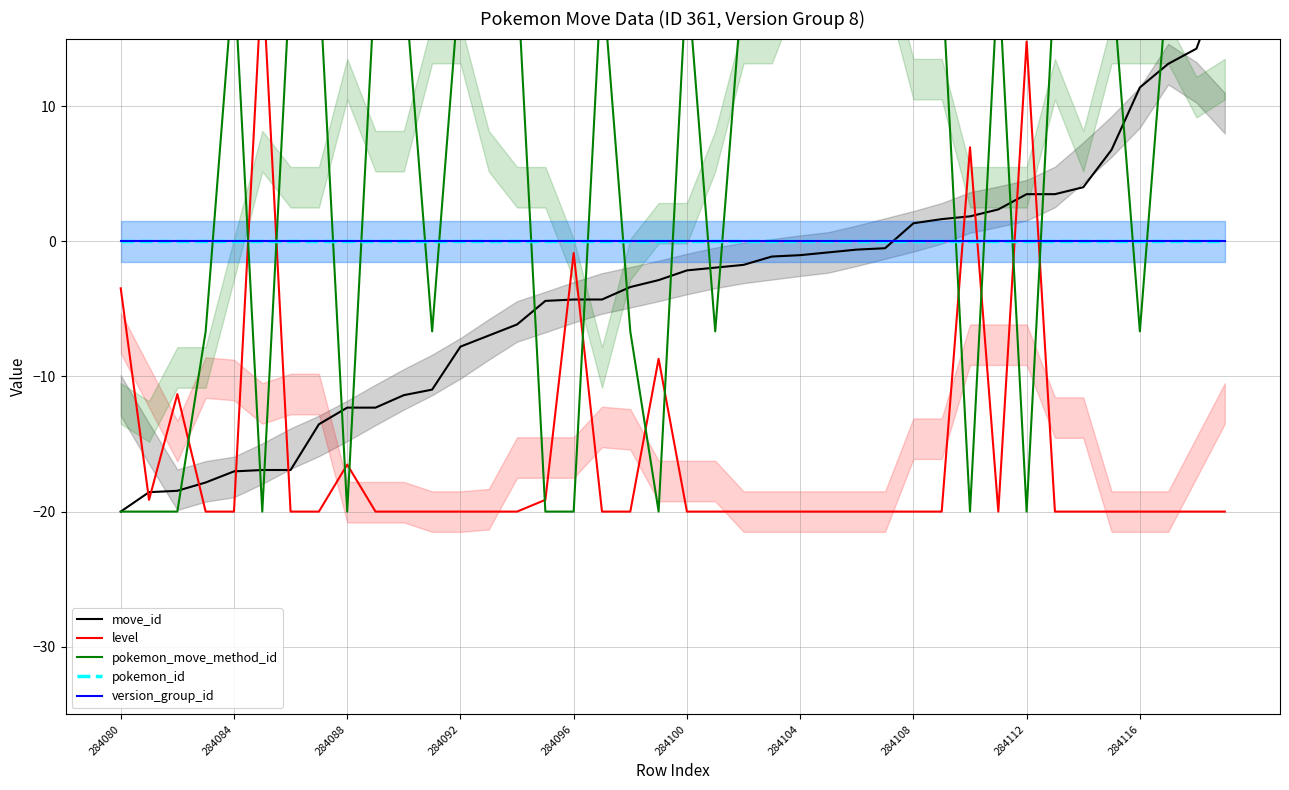

At 29, list the series in order from largest to smallest.

pokemon_move_method_id, move_id, pokemon_id, version_group_id, level